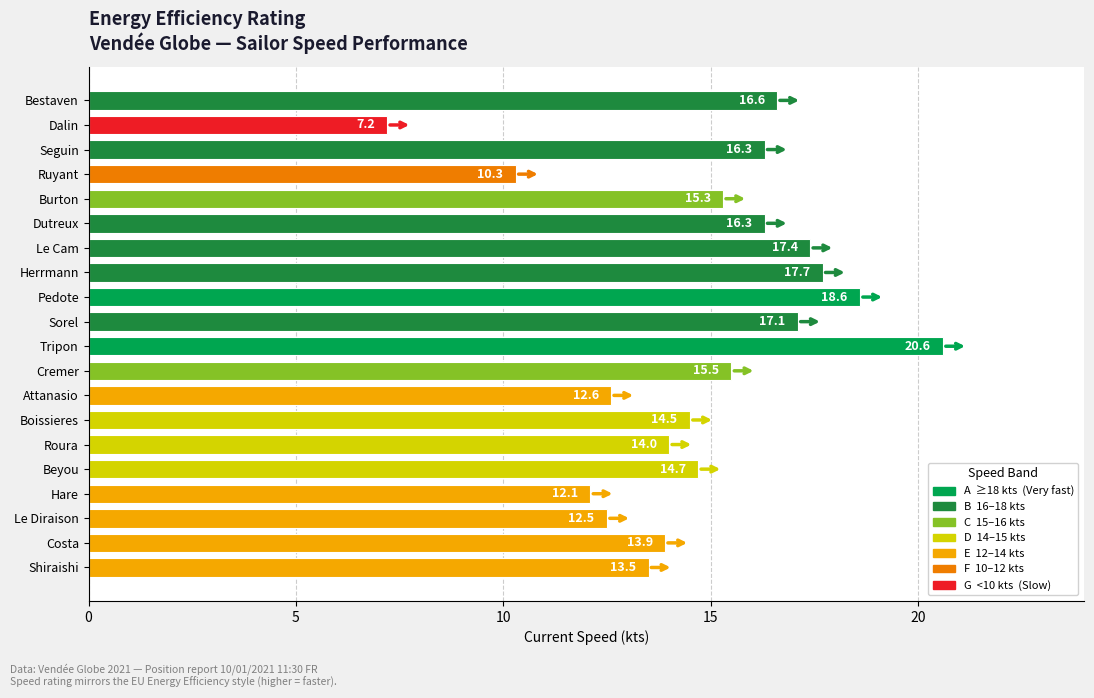

What is the label of the 14th bar from the bottom?

Le Cam